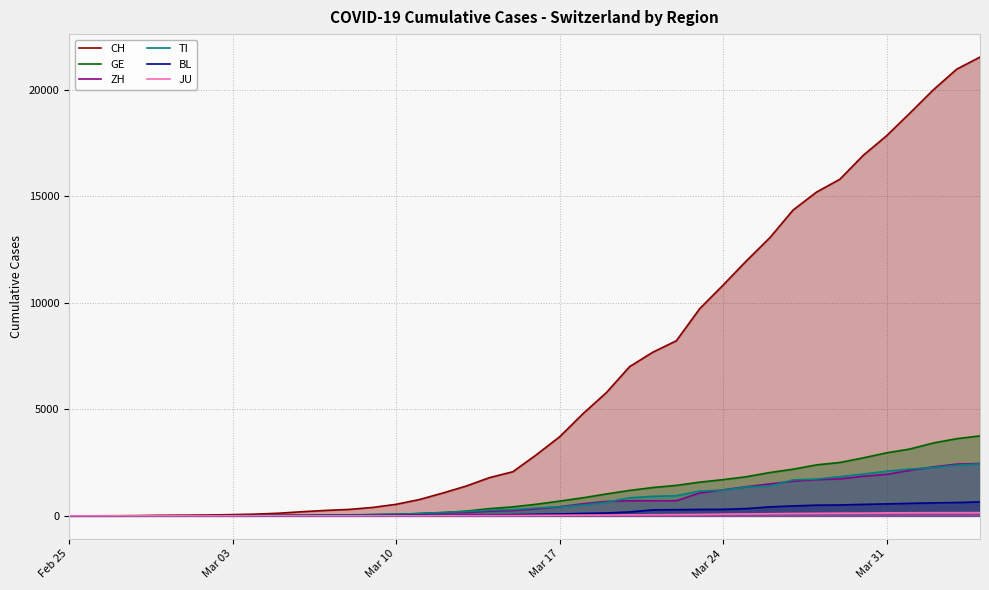

What is the approximate value of CH at Mar 24, to the nearest 50?

10850